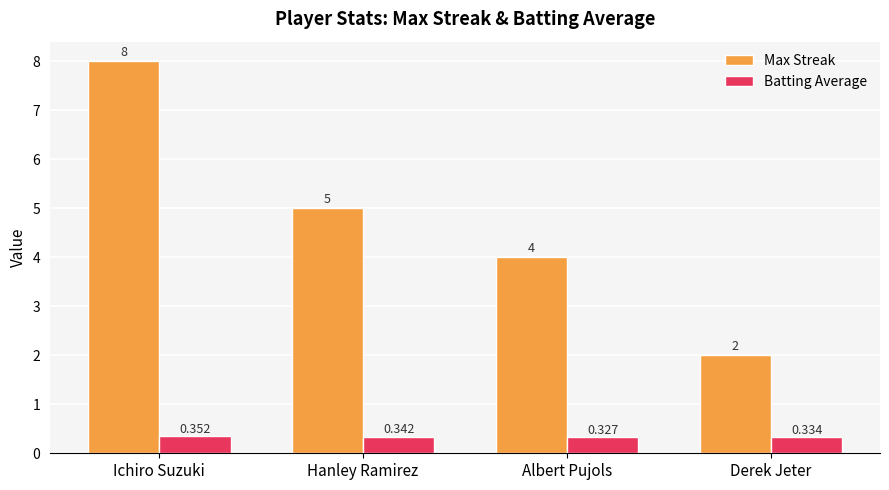

What are all the series names shown in the legend?

Max Streak, Batting Average